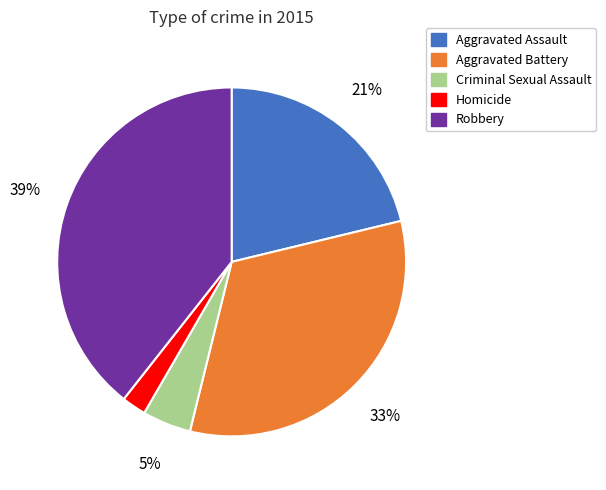

To the nearest percent, what is the combined percentage of Criminal Sexual Assault and Aggravated Assault?

26%